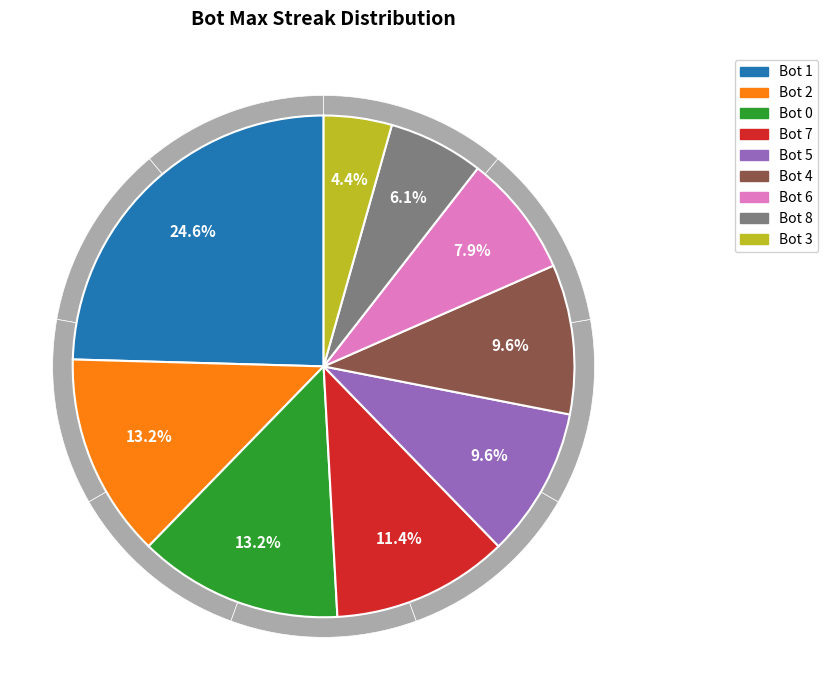

How many segments does this pie chart have?

9